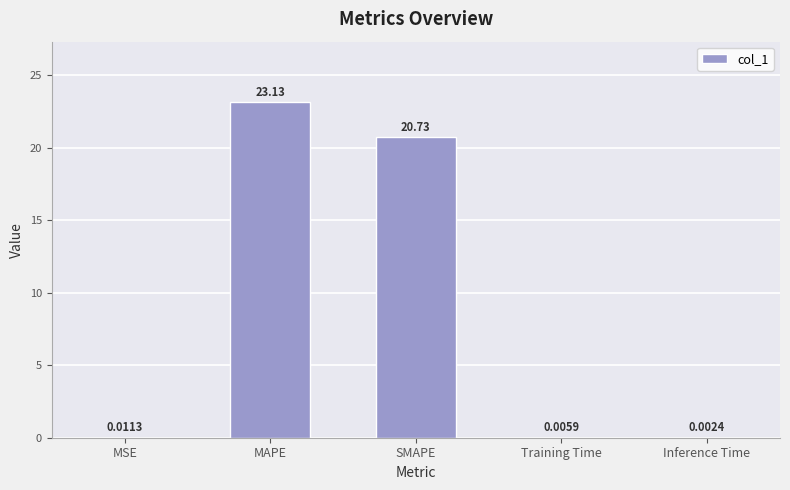

How many data points does each series have?

5